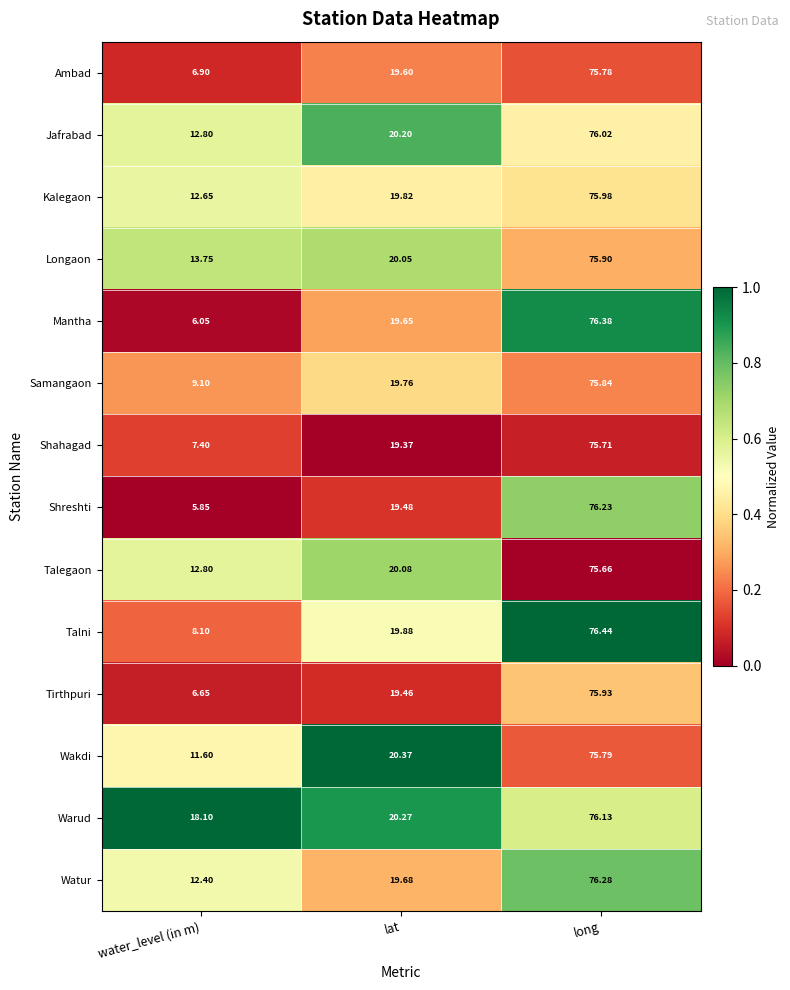

Which series has the largest range (max minus min)?

Shreshti